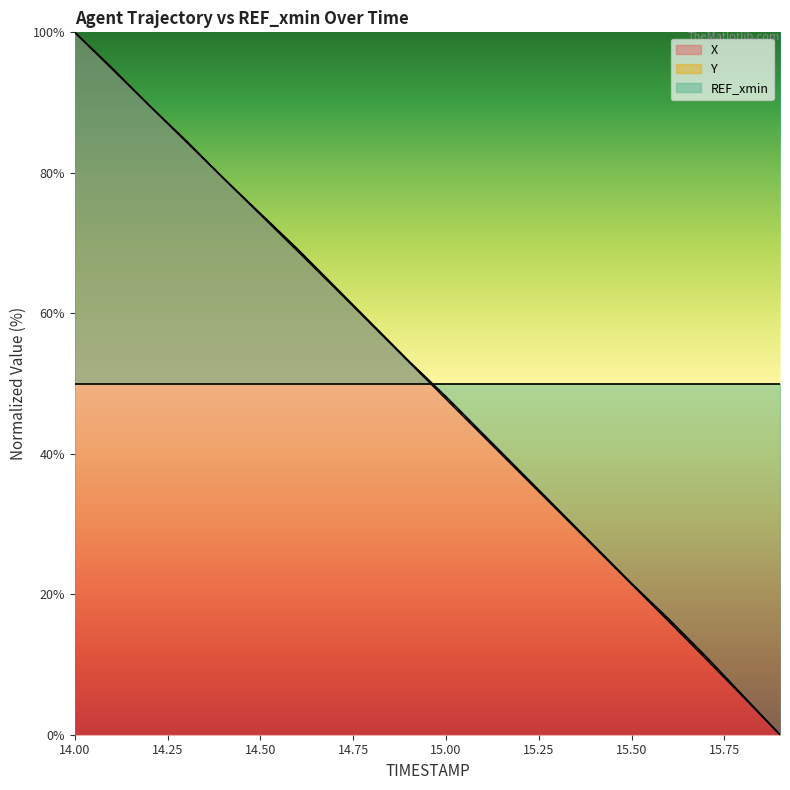

How many lines are shown in the chart?

2